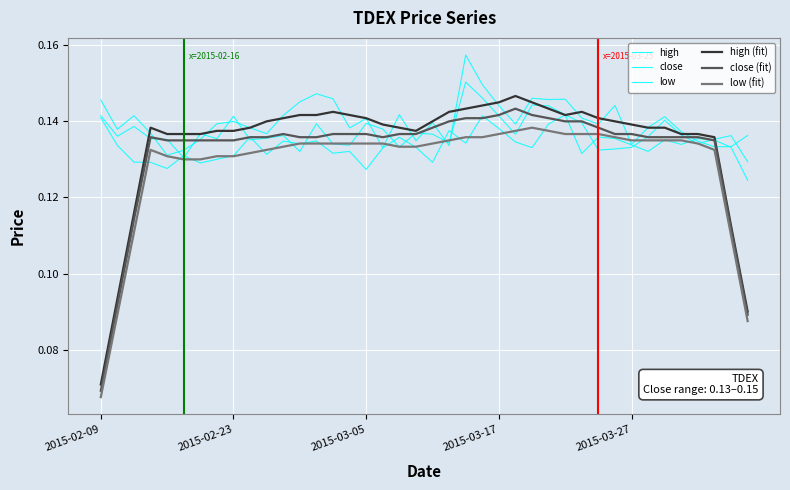

Reading right to left, transcribe all the data shown in this chart.

high: 0.1	0.1	0.1	0.1	0.1	0.1	0.1	0.1	0.1	0.1	0.1	0.1	0.1	0.1	0.1	0.1	0.1	0.2	0.1	0.1	0.1	0.1	0.1	0.1	0.1	0.1	0.1	0.1	0.1	0.1	0.1	0.1	0.1	0.1	0.1	0.1	0.1	0.1	0.1	0.1
close: 0.1	0.1	0.1	0.1	0.1	0.1	0.1	0.1	0.1	0.1	0.1	0.1	0.1	0.1	0.1	0.1	0.1	0.2	0.1	0.1	0.1	0.1	0.1	0.1	0.1	0.1	0.1	0.1	0.1	0.1	0.1	0.1	0.1	0.1	0.1	0.1	0.1	0.1	0.1	0.1
low: 0.1	0.1	0.1	0.1	0.1	0.1	0.1	0.1	0.1	0.1	0.1	0.1	0.1	0.1	0.1	0.1	0.1	0.1	0.1	0.1	0.1	0.1	0.1	0.1	0.1	0.1	0.1	0.1	0.1	0.1	0.1	0.1	0.1	0.1	0.1	0.1	0.1	0.1	0.1	0.1
high (fit): 0.1	0.1	0.1	0.1	0.1	0.1	0.1	0.1	0.1	0.1	0.1	0.1	0.1	0.1	0.1	0.1	0.1	0.1	0.1	0.1	0.1	0.1	0.1	0.1	0.1	0.1	0.1	0.1	0.1	0.1	0.1	0.1	0.1	0.1	0.1	0.1	0.1	0.1	0.1	0.1
close (fit): 0.1	0.1	0.1	0.1	0.1	0.1	0.1	0.1	0.1	0.1	0.1	0.1	0.1	0.1	0.1	0.1	0.1	0.1	0.1	0.1	0.1	0.1	0.1	0.1	0.1	0.1	0.1	0.1	0.1	0.1	0.1	0.1	0.1	0.1	0.1	0.1	0.1	0.1	0.1	0.1
low (fit): 0.1	0.1	0.1	0.1	0.1	0.1	0.1	0.1	0.1	0.1	0.1	0.1	0.1	0.1	0.1	0.1	0.1	0.1	0.1	0.1	0.1	0.1	0.1	0.1	0.1	0.1	0.1	0.1	0.1	0.1	0.1	0.1	0.1	0.1	0.1	0.1	0.1	0.1	0.1	0.1